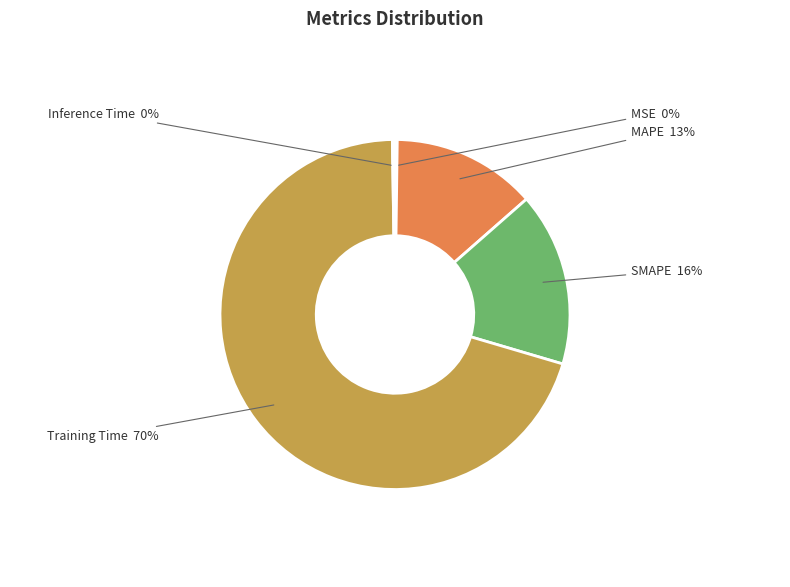

Is there a majority slice in this chart?

Yes